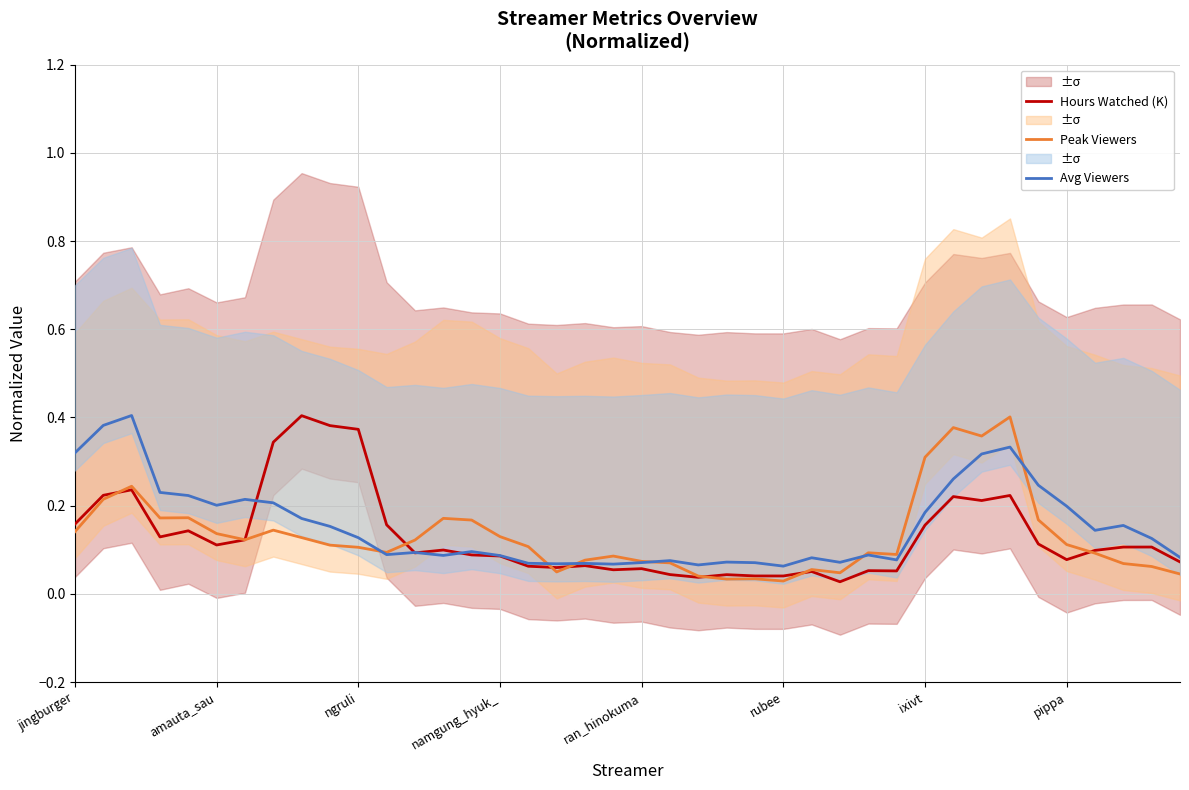

Is it true that Avg Viewers equals 0.5 at jingburger?

False